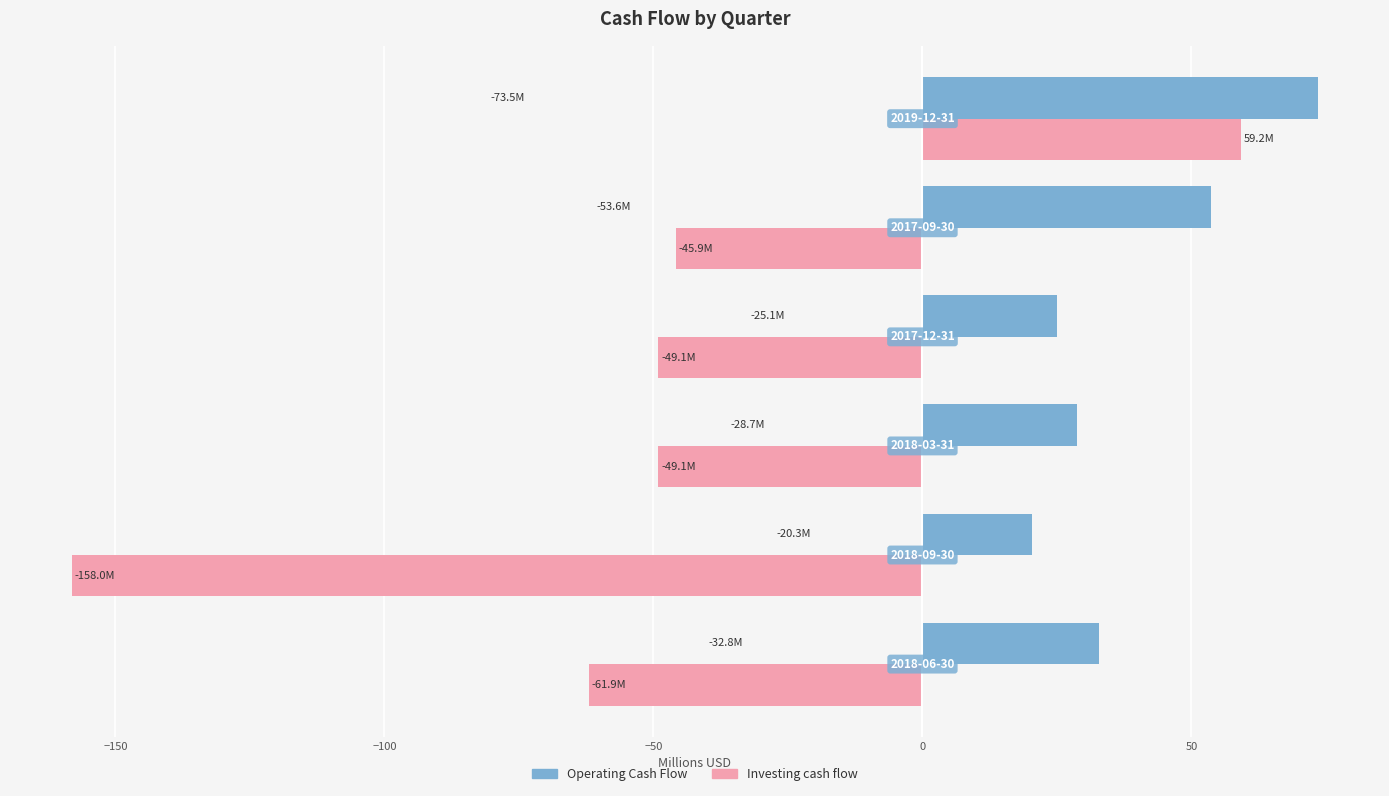

What is the sum of all Operating Cash Flow values?

233.9